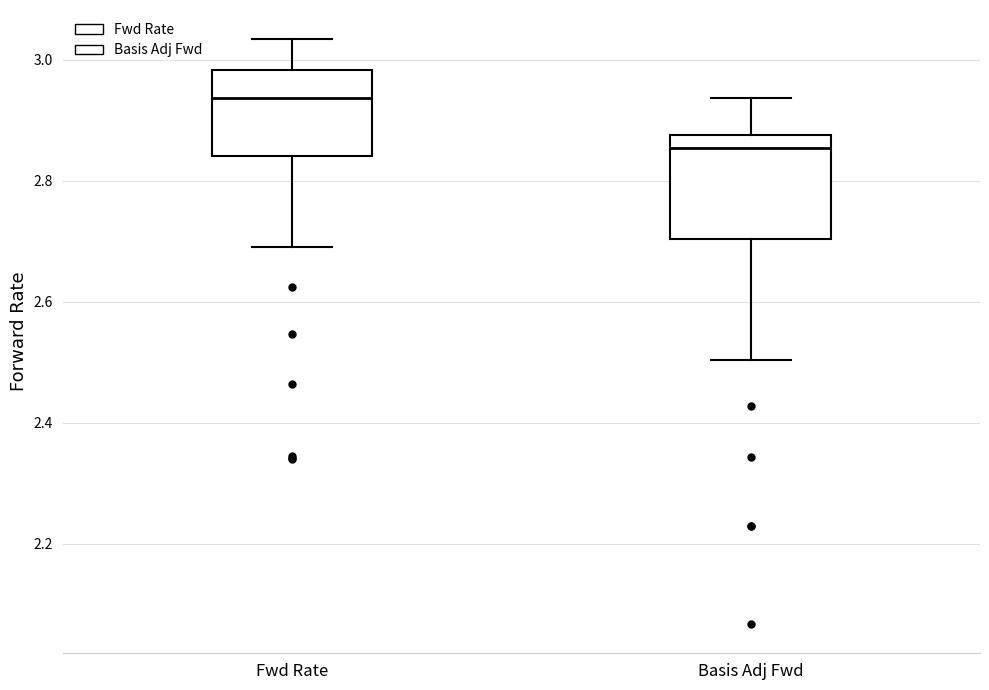

Which box is the tallest, from its lower edge to its upper edge?

Basis Adj Fwd